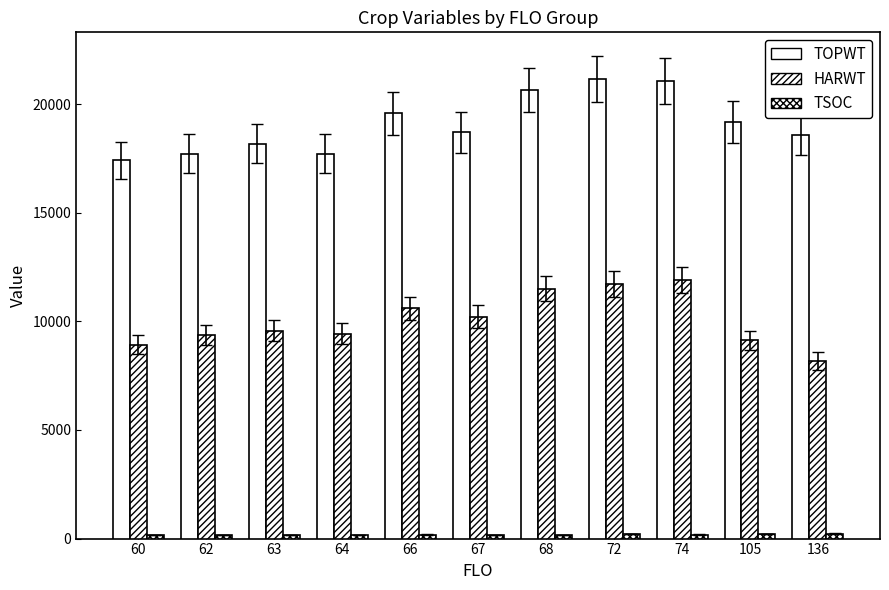

Which series has the largest total across all categories?

TOPWT